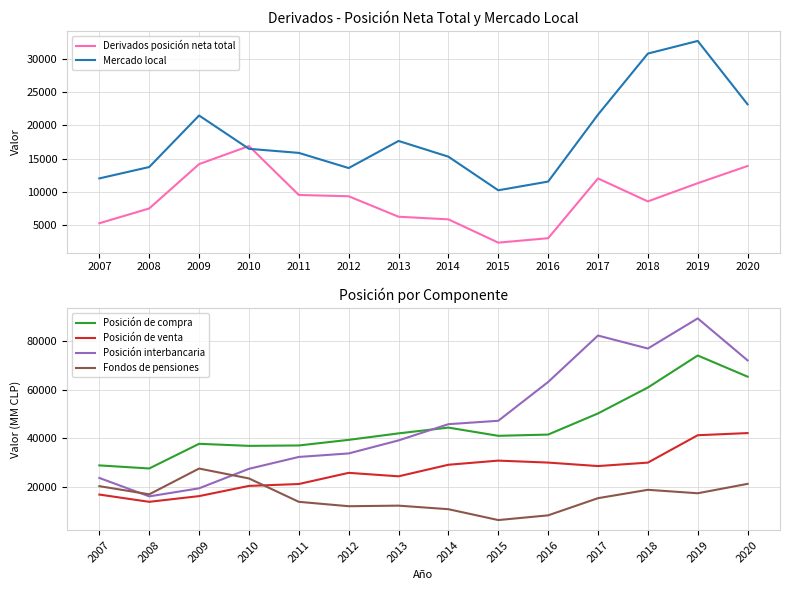

The Posición de compra series shows 51616 at 2009. True or false?

False